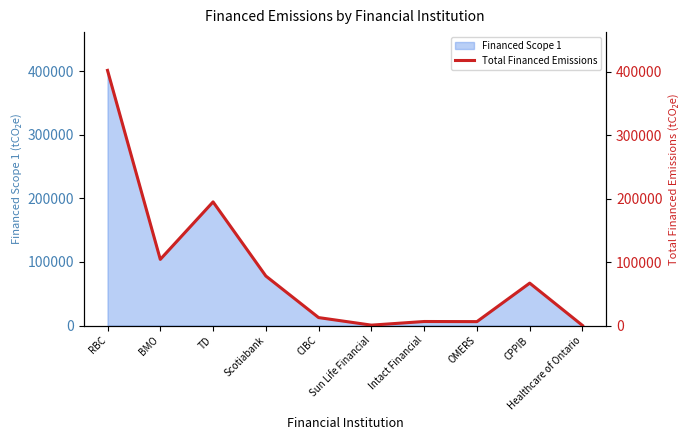

List the labels in order of value, largest first.

RBC, TD, BMO, Scotiabank, CPPIB, CIBC, Intact Financial, OMERS, Sun Life Financial, Healthcare of Ontario